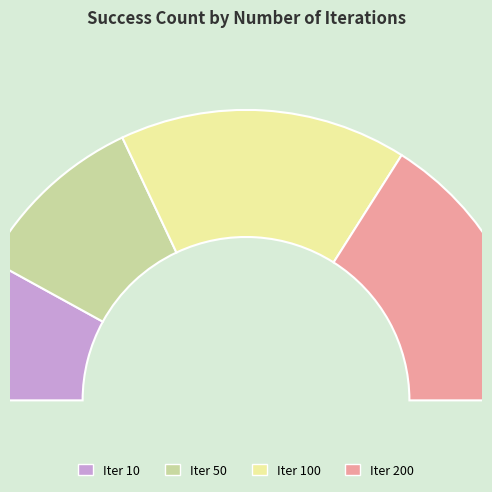

To the nearest percent, what portion does 100 represent?

32%